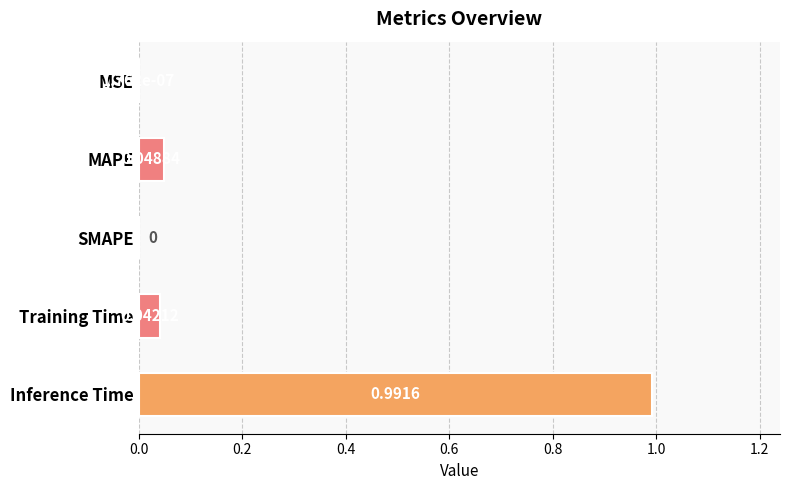

What is the change in value from Training Time to Inference Time?

+0.9